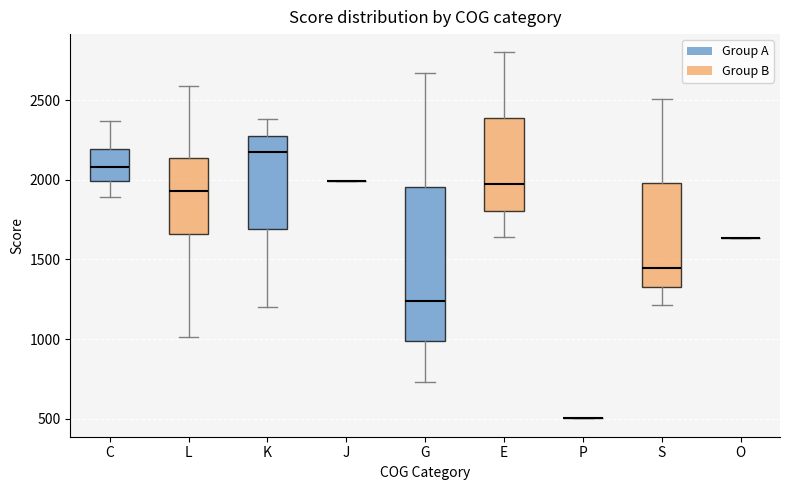

Reading left to right, transcribe this box plot: for each box, give where its median line is, the range the box spans, and where its two whiskers end, as read against the y-axis. The values are not printed on the chart, so give them approximately, as read against the axis.

C: median 2100, box 2000 to 2200, whiskers 1900 to 2350
L: median 1950, box 1650 to 2150, whiskers 1000 to 2600
K: median 2150, box 1700 to 2300, whiskers 1200 to 2400
J: box collapsed to a line at 2000, whiskers 2000 to 2000
G: median 1250, box 1000 to 1950, whiskers 750 to 2650
E: median 1950, box 1800 to 2400, whiskers 1650 to 2800
P: box collapsed to a line at 500, whiskers 500 to 500
S: median 1450, box 1350 to 2000, whiskers 1200 to 2500
O: box collapsed to a line at 1650, whiskers 1650 to 1650